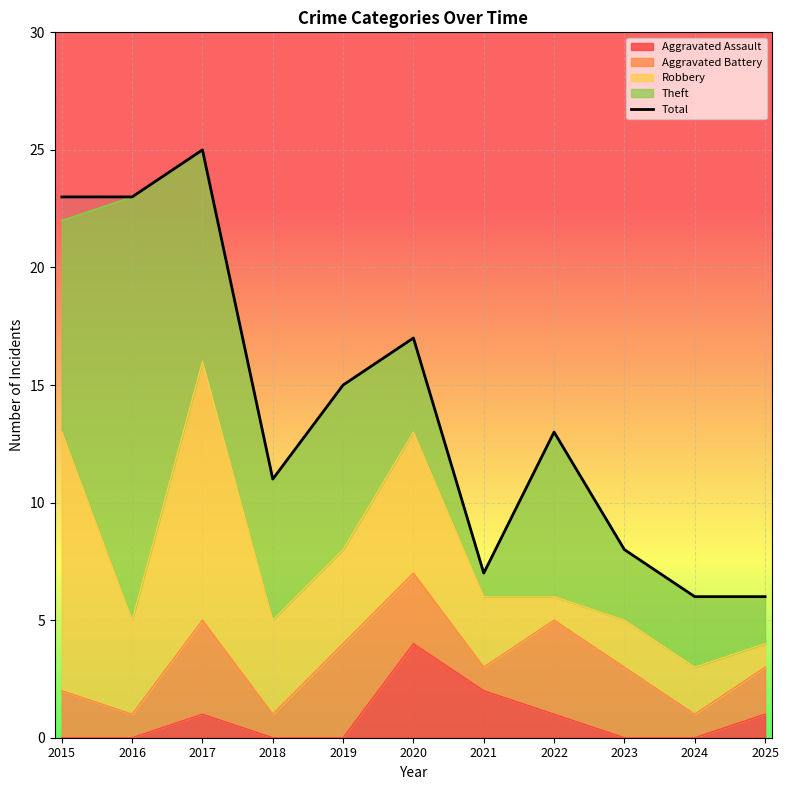

What is the value of the 2nd point from the left?

23